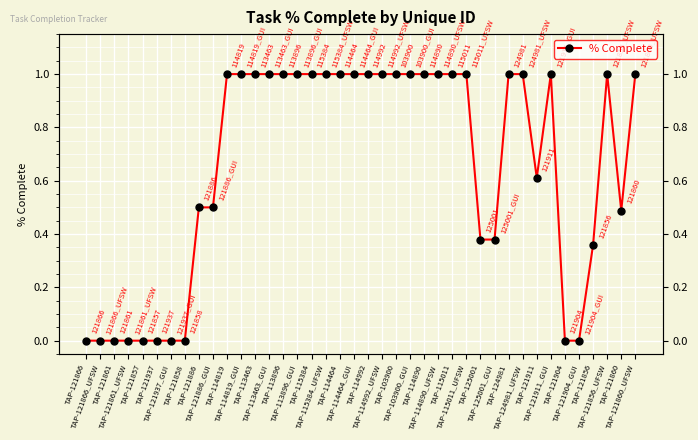

What is the greatest value displayed?

1.0